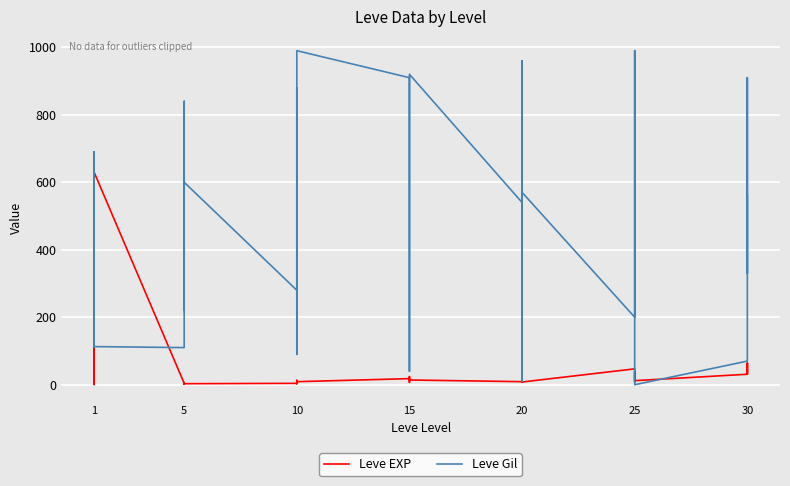

How many data points in Leve EXP are less than 12?

19